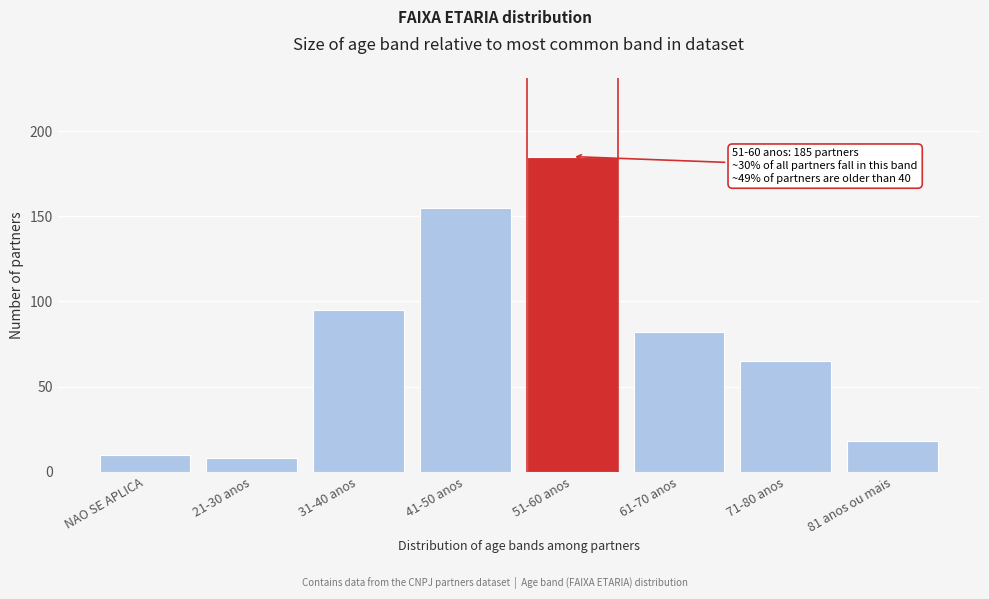

Reading left to right, extract all data points from this chart.

NAO SE APLICA=10	21-30 anos=8	31-40 anos=95	41-50 anos=155	51-60 anos=185	61-70 anos=82	71-80 anos=65	81 anos ou mais=18